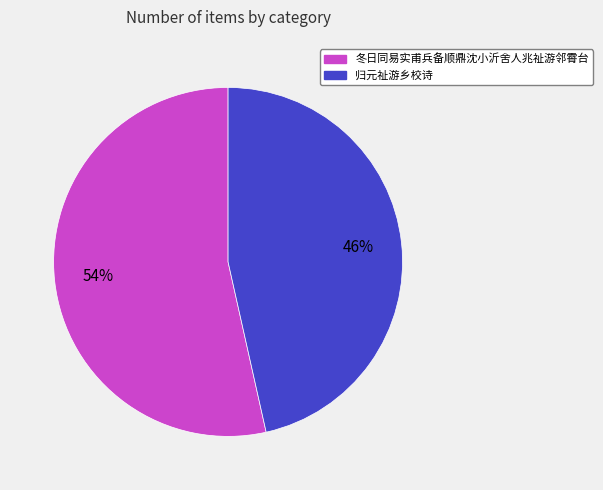

The 归元祉游乡校诗 slice represents 46% of the pie. True or false?

True